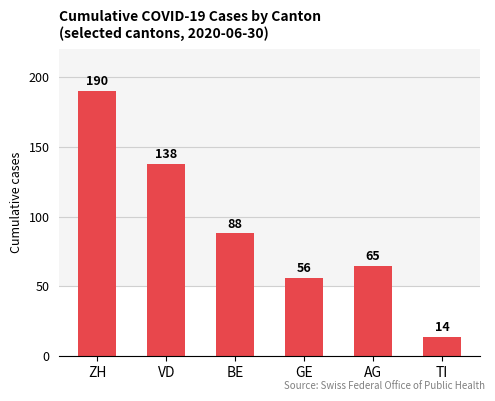

What is the change in value from ZH to AG?

-125